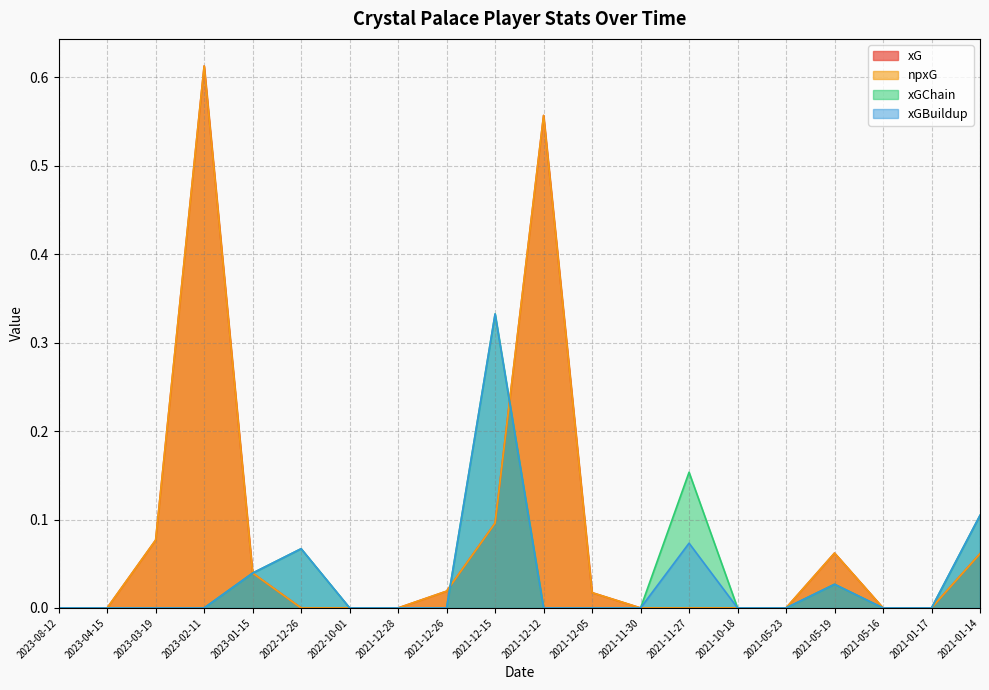

What is the label of the 20th point from the left?

2021-01-14